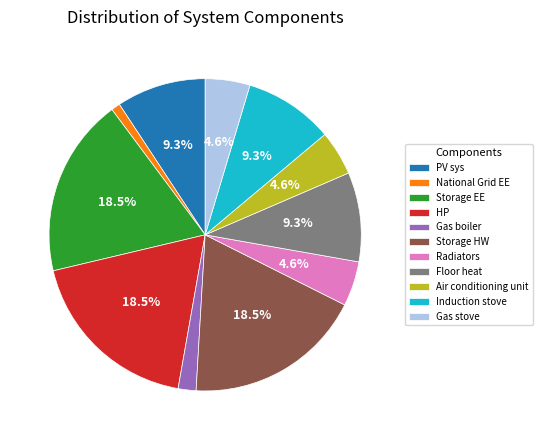

To the nearest percent, what is the difference between the Floor heat and Gas boiler slice percentages?

7%